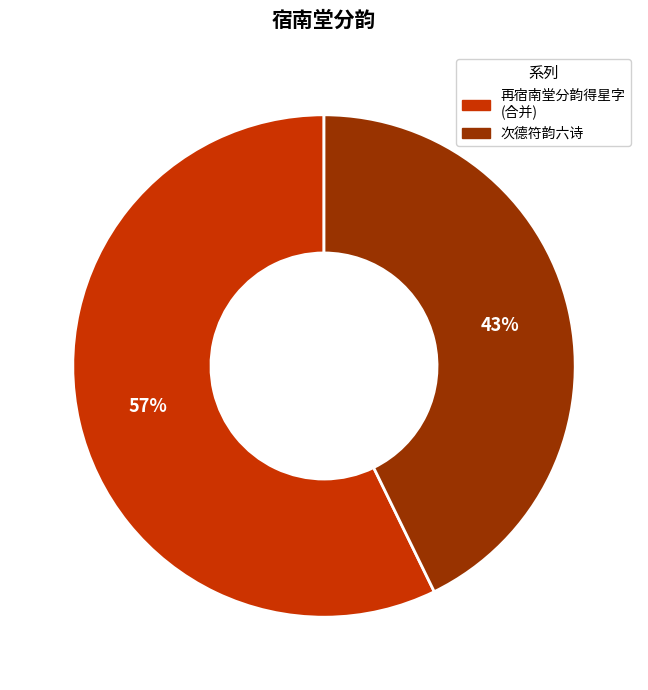

How many slices are in this pie chart?

2